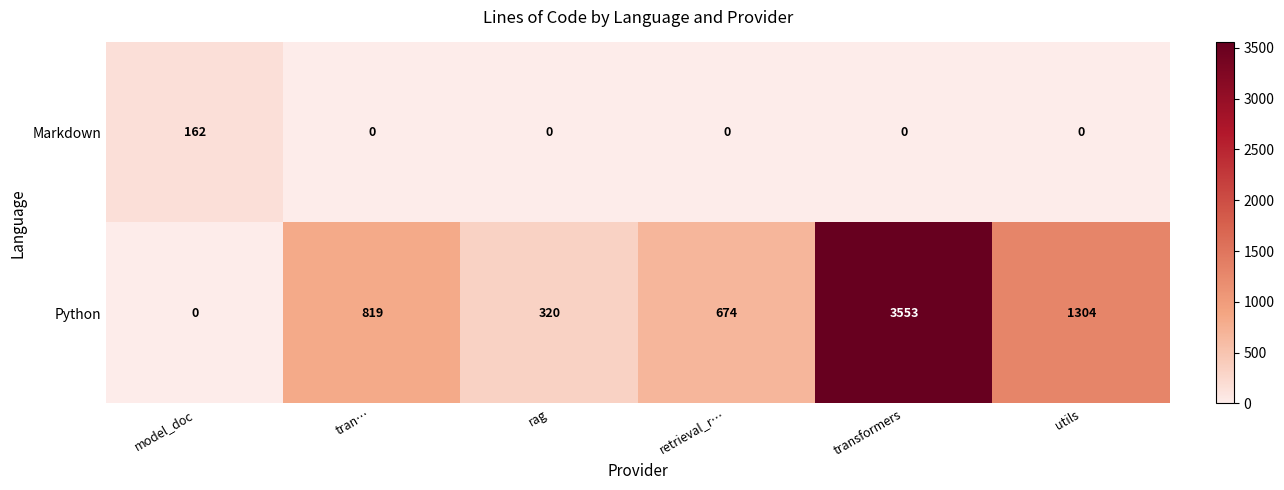

Reading right to left, extract all data points from this chart.

Markdown: utils=0	transformers=0	retrieval_r…=0	rag=0	tran…=0	model_doc=162
Python: utils=1304	transformers=3553	retrieval_r…=674	rag=320	tran…=819	model_doc=0